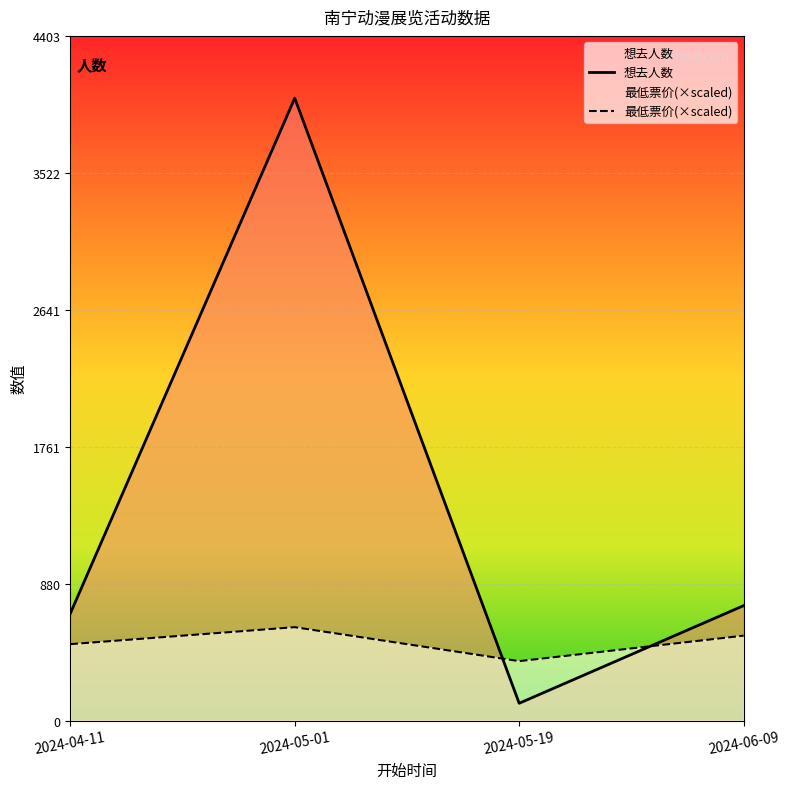

Does the chart display data point markers on the line(s)?

No